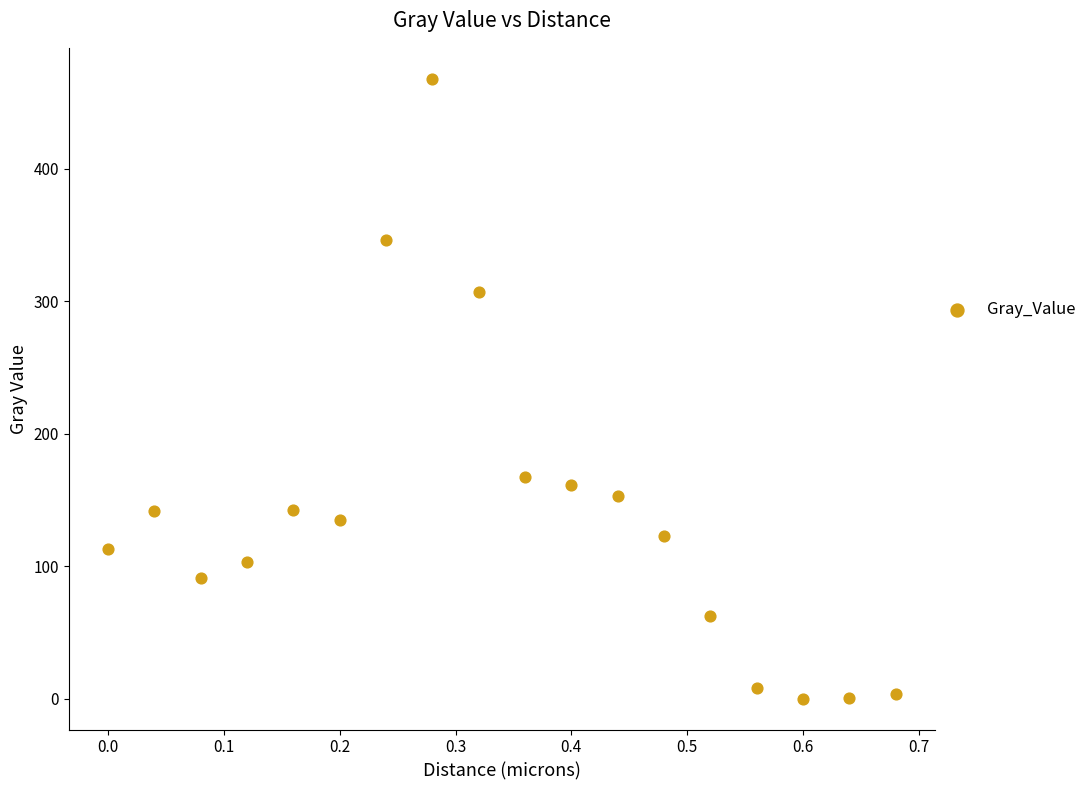

What Y value in the scatter plot is closest to 234?

167.5